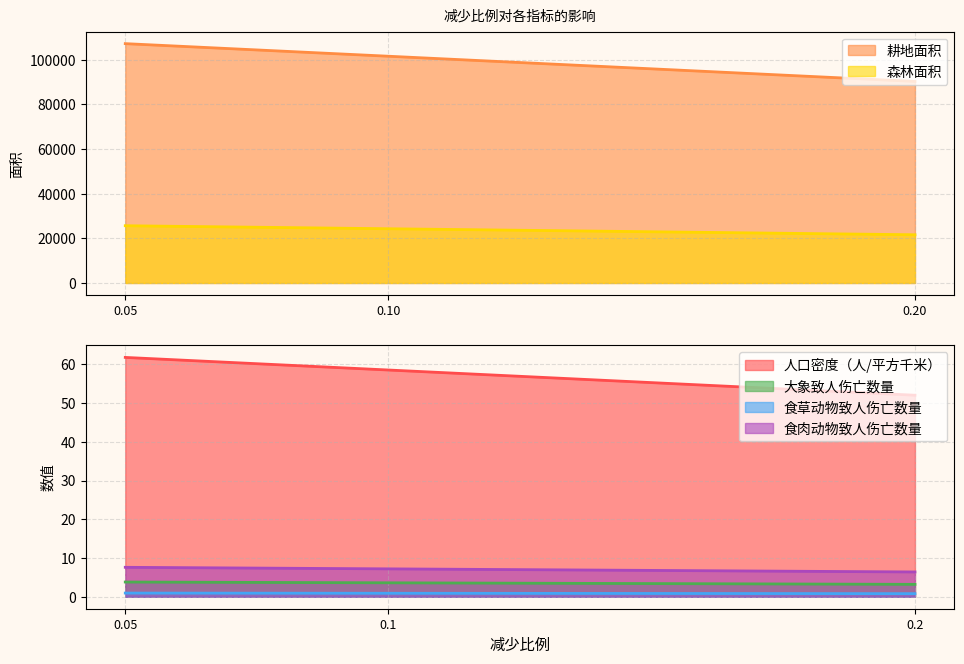

Read the 食肉动物致人伤亡数量 value at 0.05.

7.6